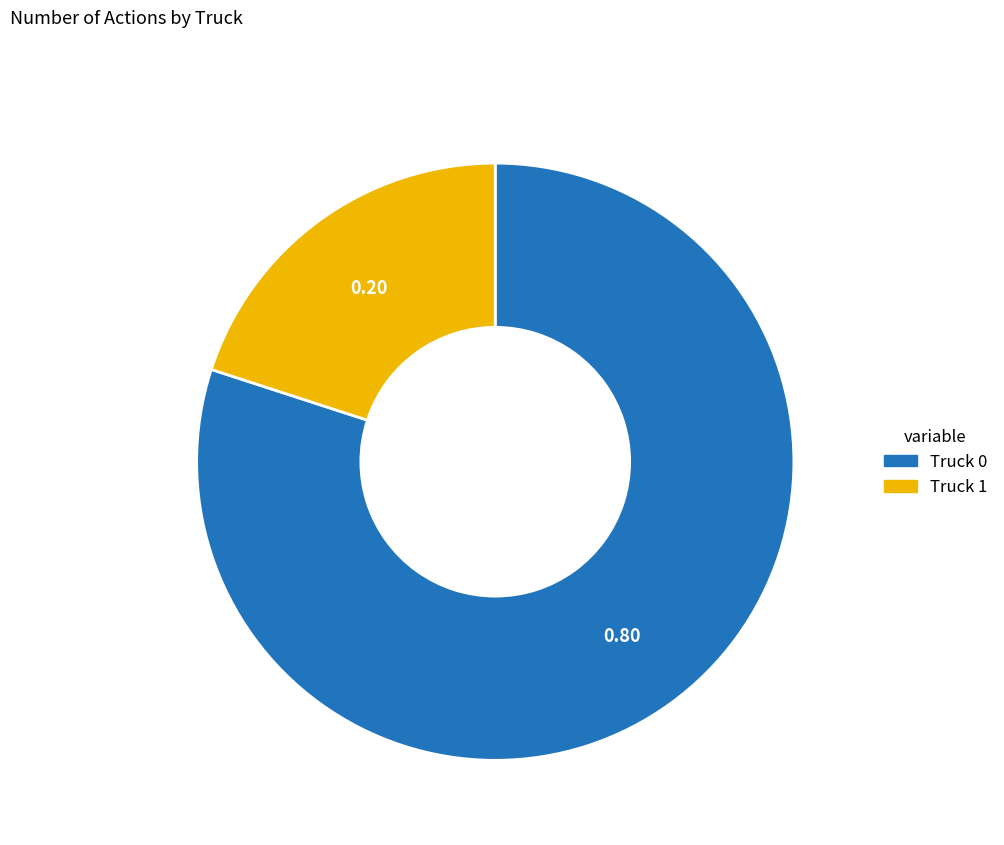

Do Truck 1 and Truck 0 together represent more than half of the pie?

Yes